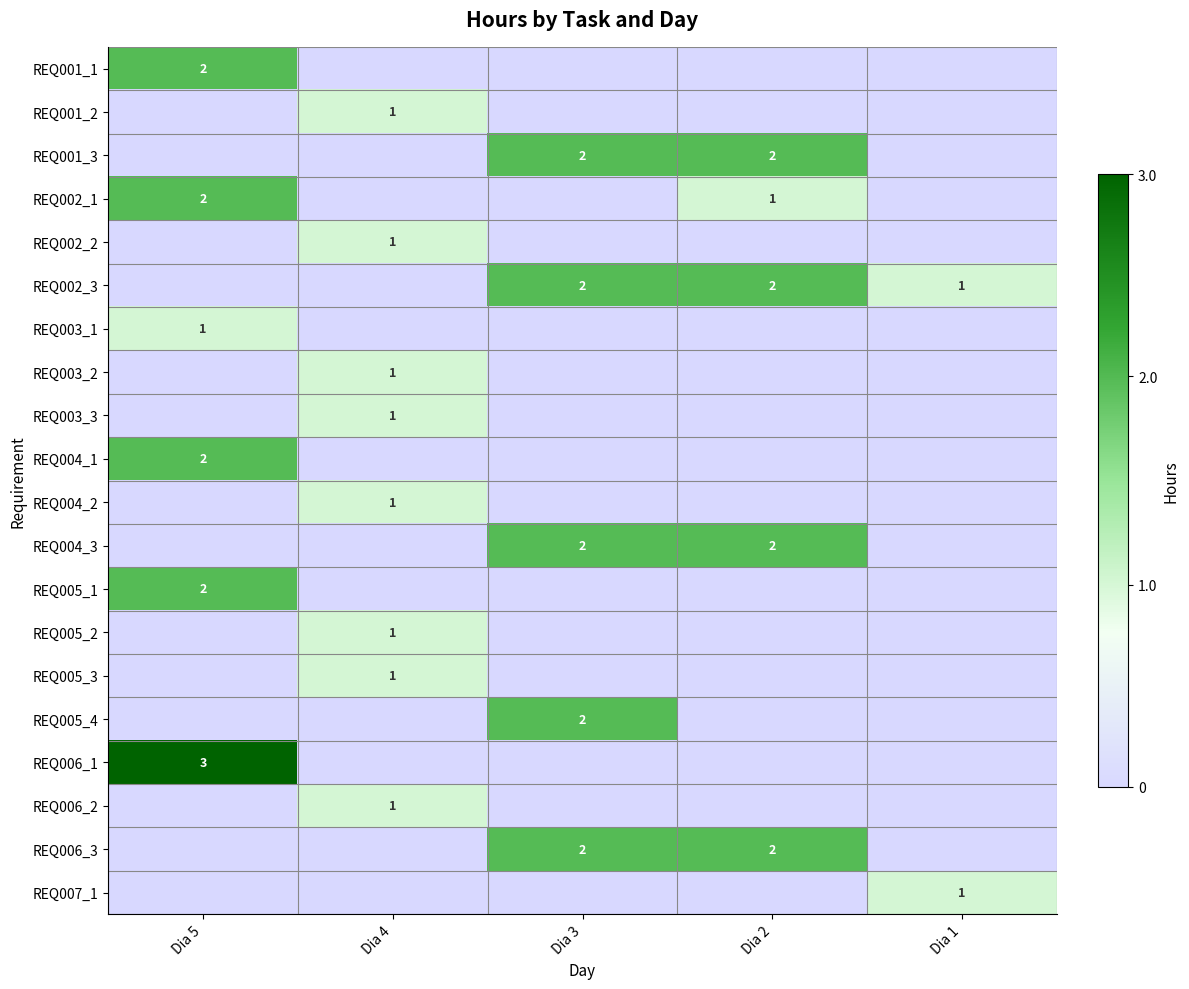

How many series are shown in this chart?

20